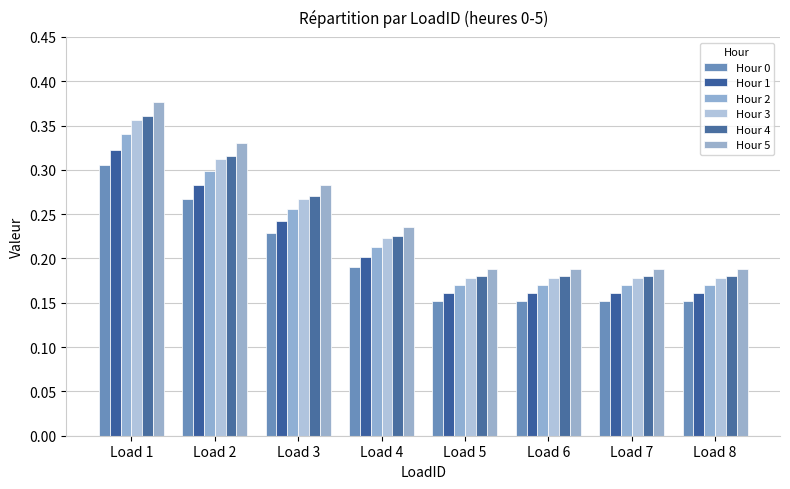

What is the value of the Hour 0 bar at the 1st from the left?

0.3